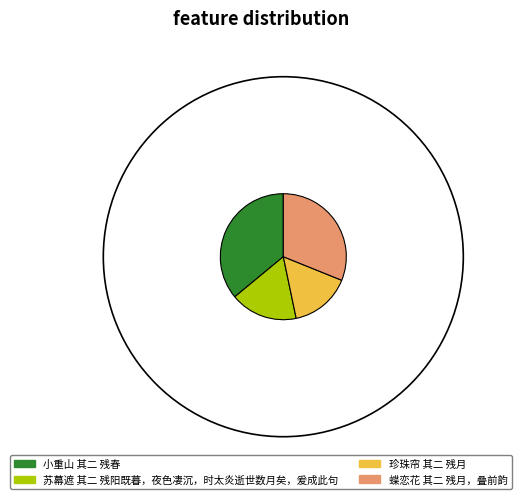

How many segments does this pie chart have?

4